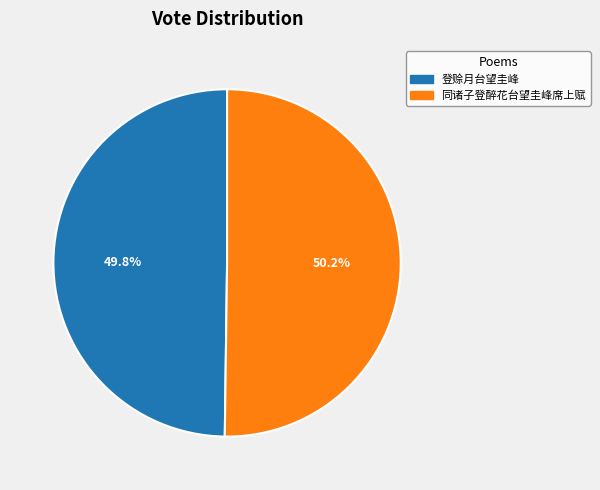

Is there a majority slice in this chart?

Yes